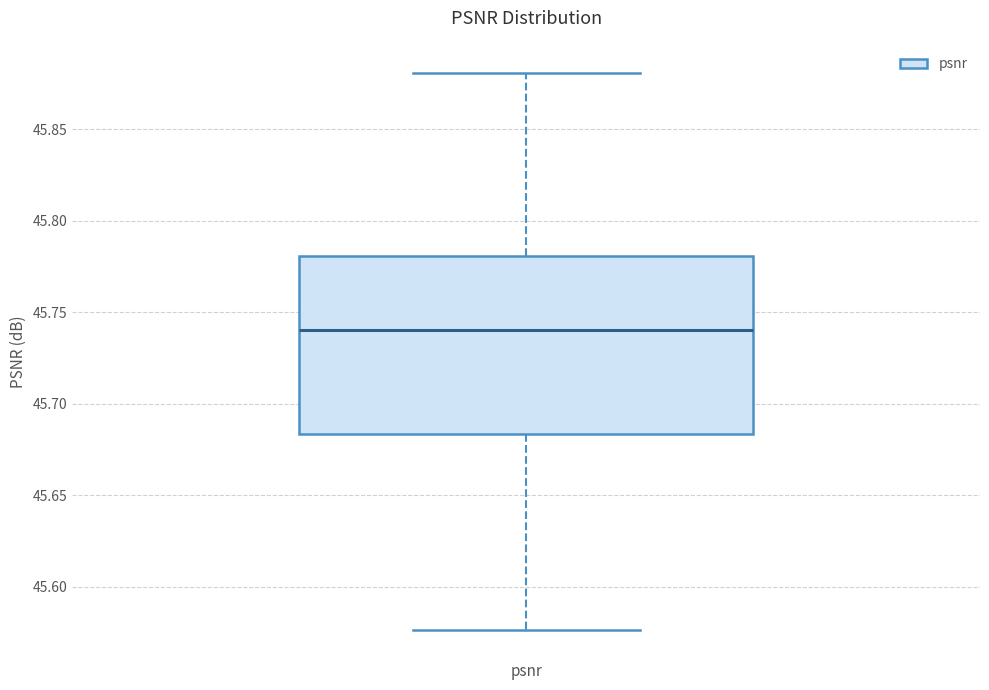

Where does the lower whisker of the box for psnr end on the y-axis? The values are not printed on the chart, so give them approximately, as read against the axis.

45.575